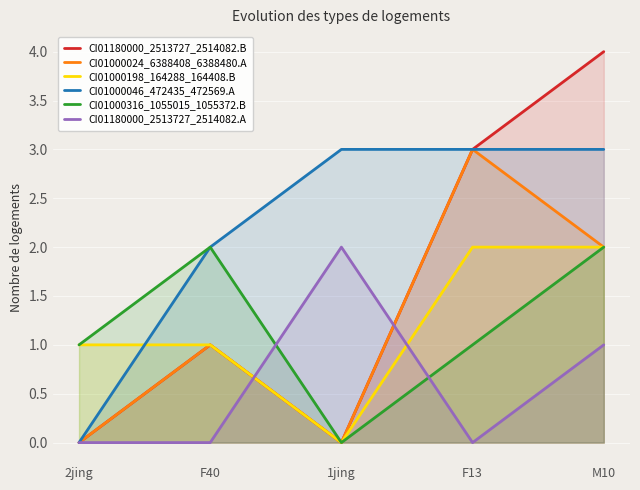

True or false: CI01000024_6388408_6388480.A and CI01000198_164288_164408.B cross at least once.

False